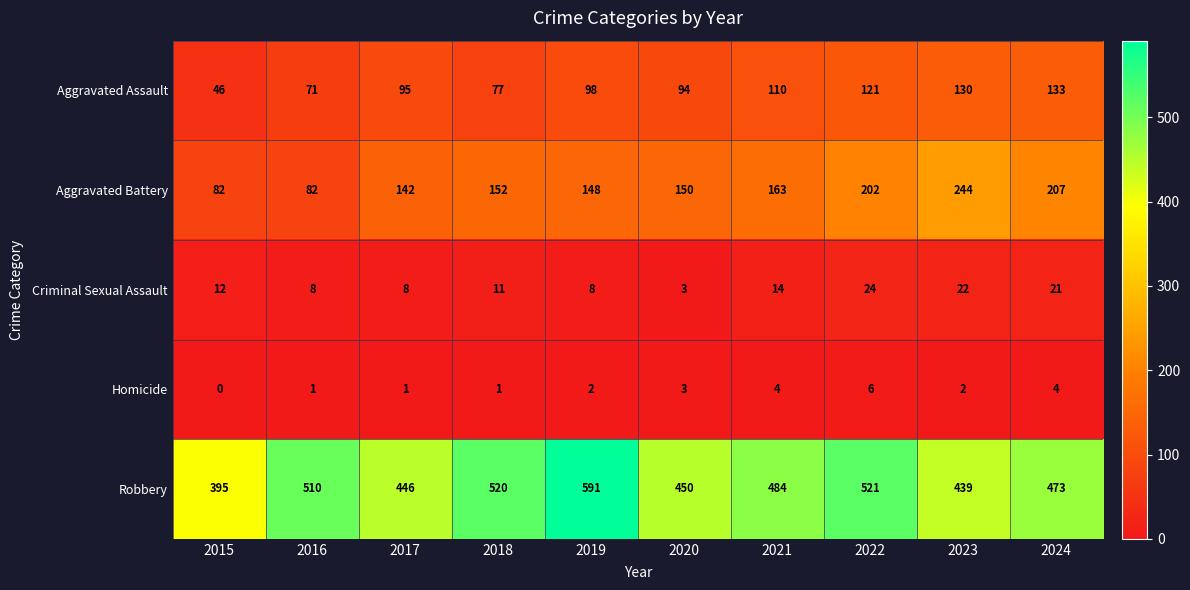

What is the difference between the maximum and minimum values in the Homicide series?

6